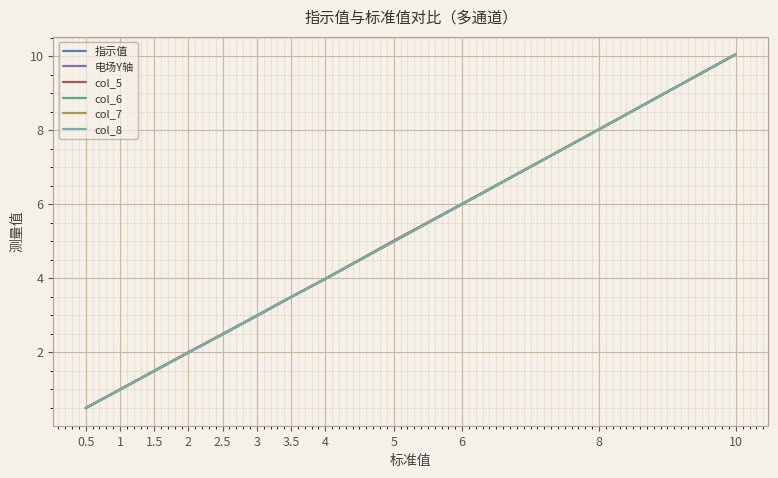

Reading left to right, transcribe all the data shown in this chart.

指示值: 0.5	1.0	1.5	2.0	2.5	3.0	3.5	4.0	5.0	6.0	8.0	10.1
电场Y轴: 0.5	1.0	1.5	2.0	2.5	3.0	3.5	4.0	5.0	6.0	8.0	10.1
col_5: 0.5	1.0	1.5	2.0	2.5	3.0	3.5	4.0	5.0	6.0	8.0	10.1
col_6: 0.5	1.0	1.5	2.0	2.5	3.0	3.5	4.0	5.0	6.0	8.0	10.1
col_7: 0.5	1.0	1.5	2.0	2.5	3.0	3.5	4.0	5.0	6.0	8.0	10.1
col_8: 0.5	1.0	1.5	2.0	2.5	3.0	3.5	4.0	5.0	6.0	8.0	10.1